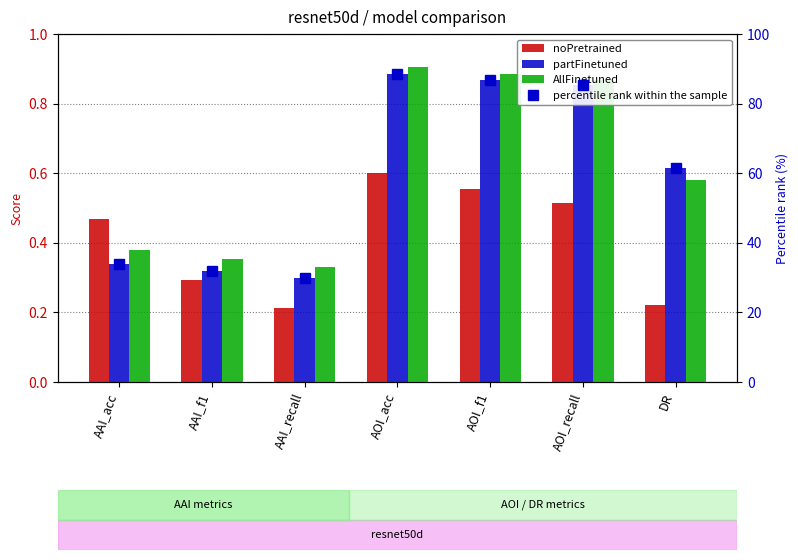

Which series has the largest range (max minus min)?

percentile rank within the sample